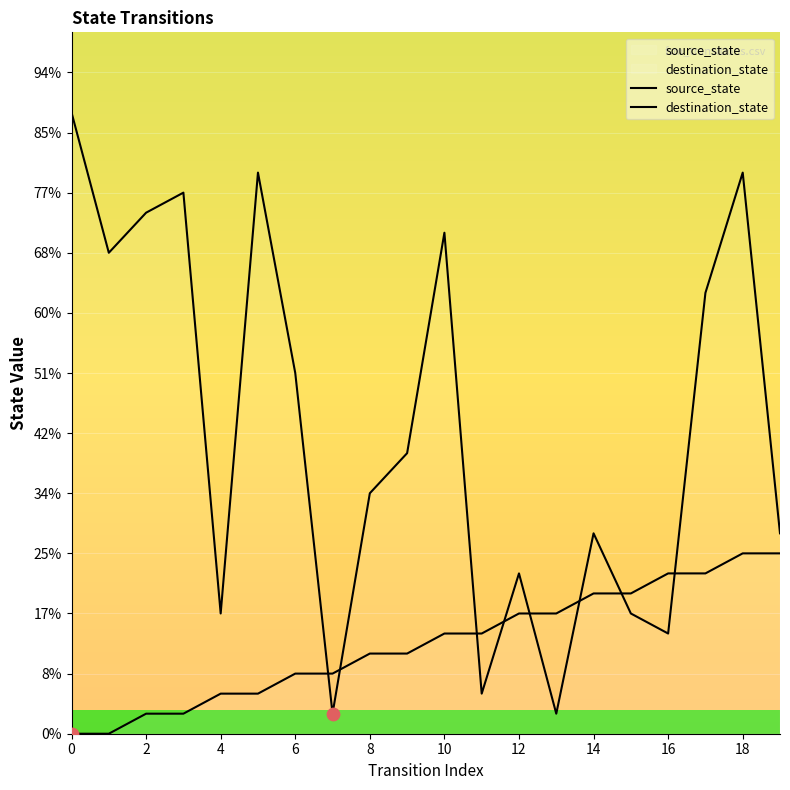

At how many categories does at least one series exceed 25?

5